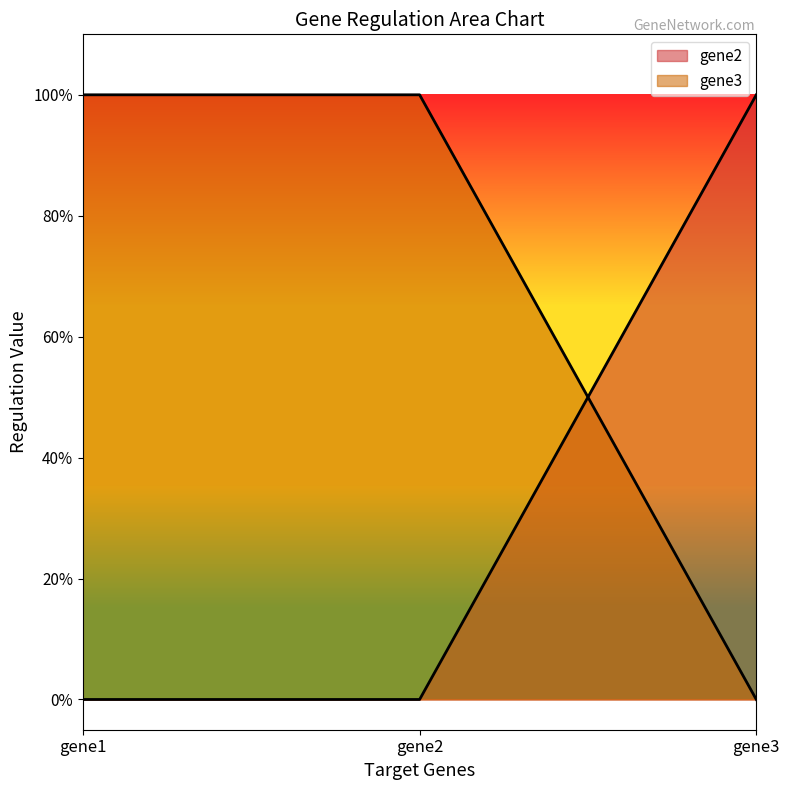

Which series changed the most between gene2 and gene3?

gene2